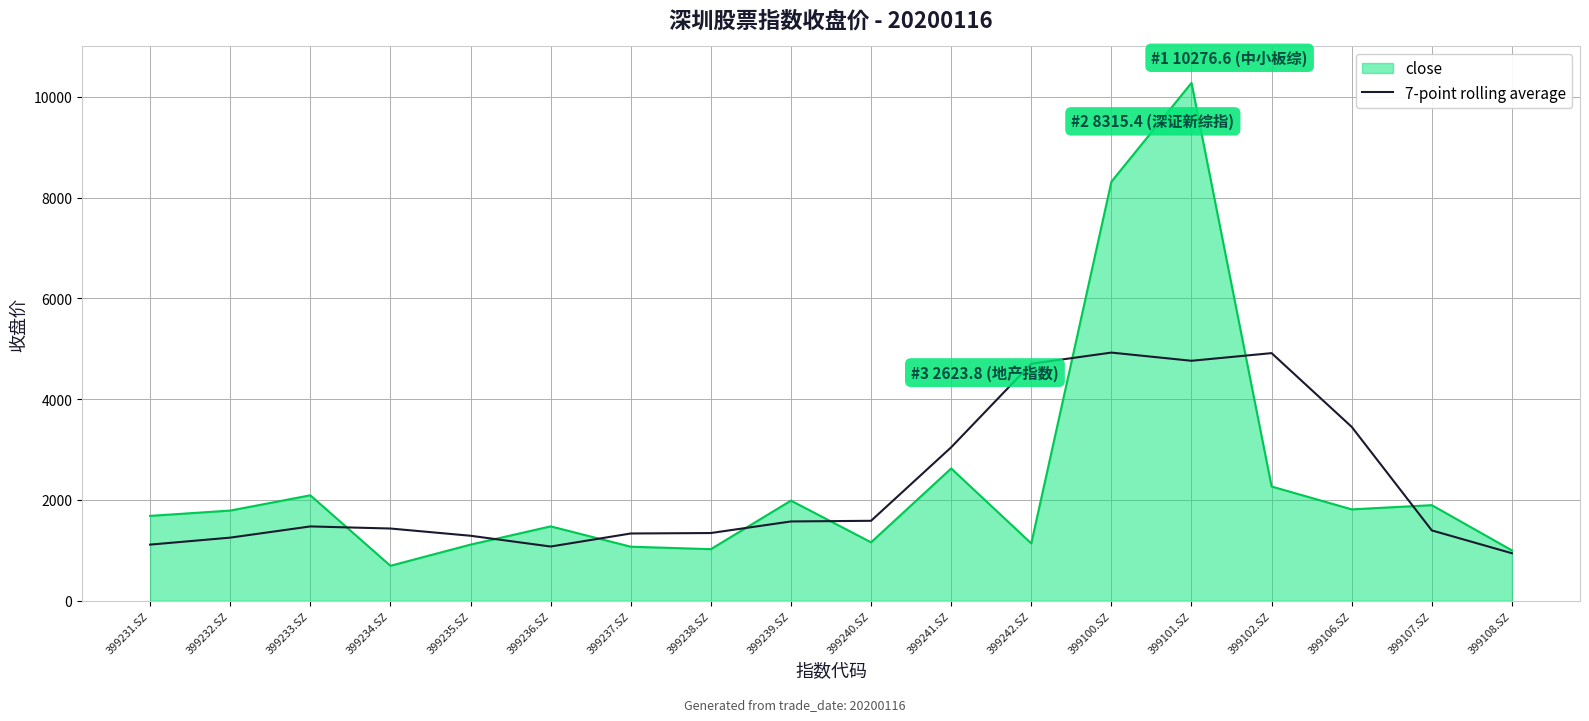

What is the minimum value shown in the chart?

691.8